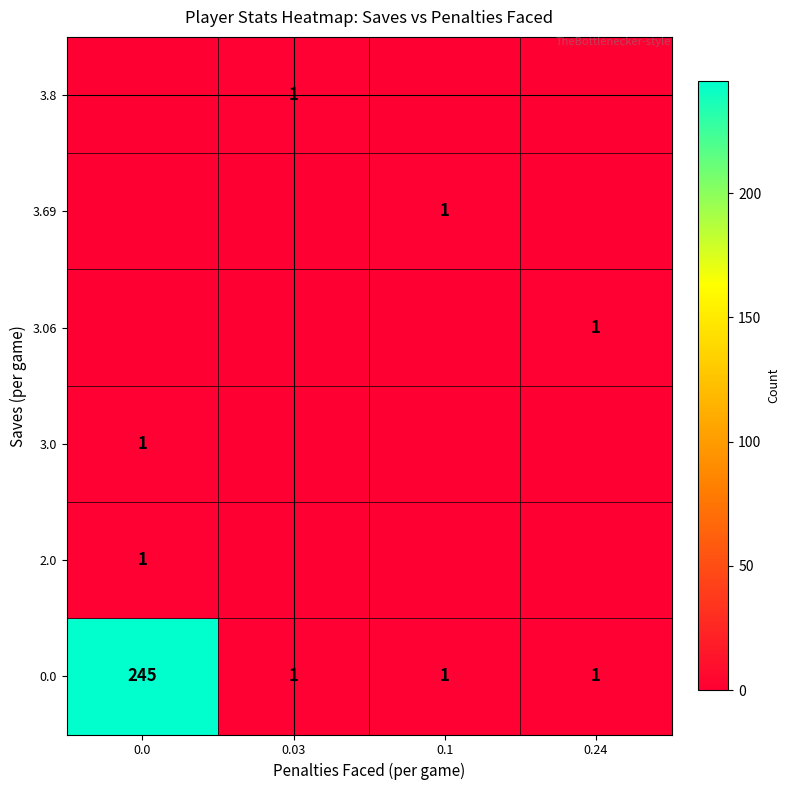

What is the approximate value of 0.0 at 0.0, to the nearest 50?

250